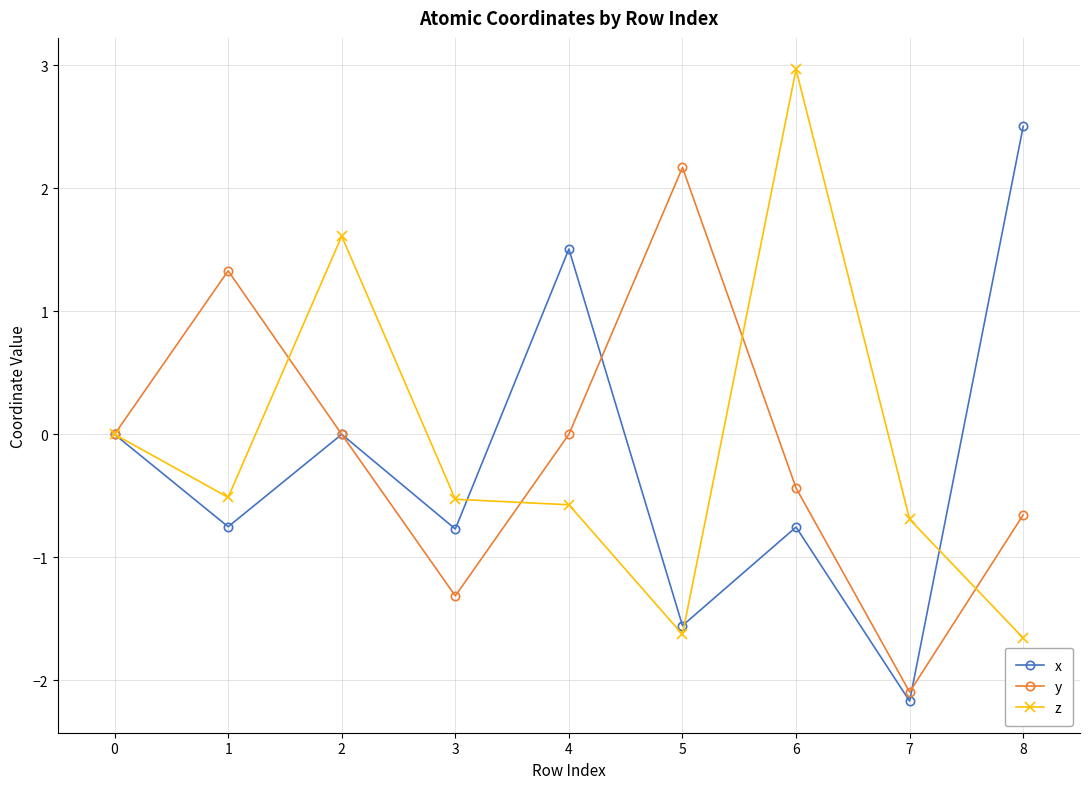

Does the chart display data point markers on the line(s)?

Yes